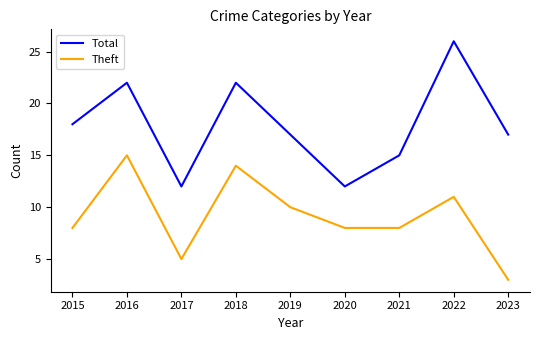

What are all the series names shown in the legend?

Total, Theft